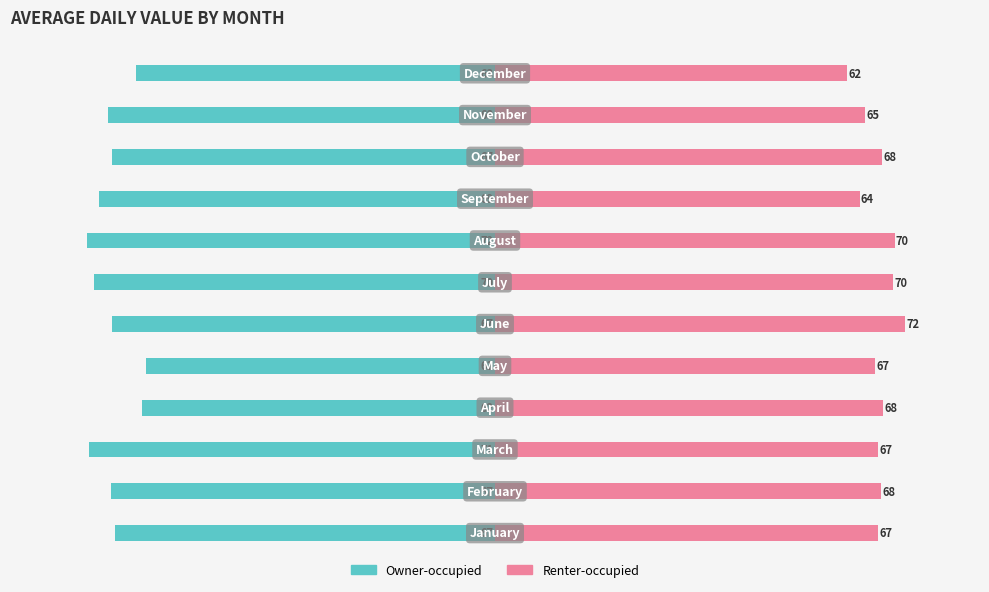

What is the value of the Renter-occupied bar at the 4th from the left?

68.0